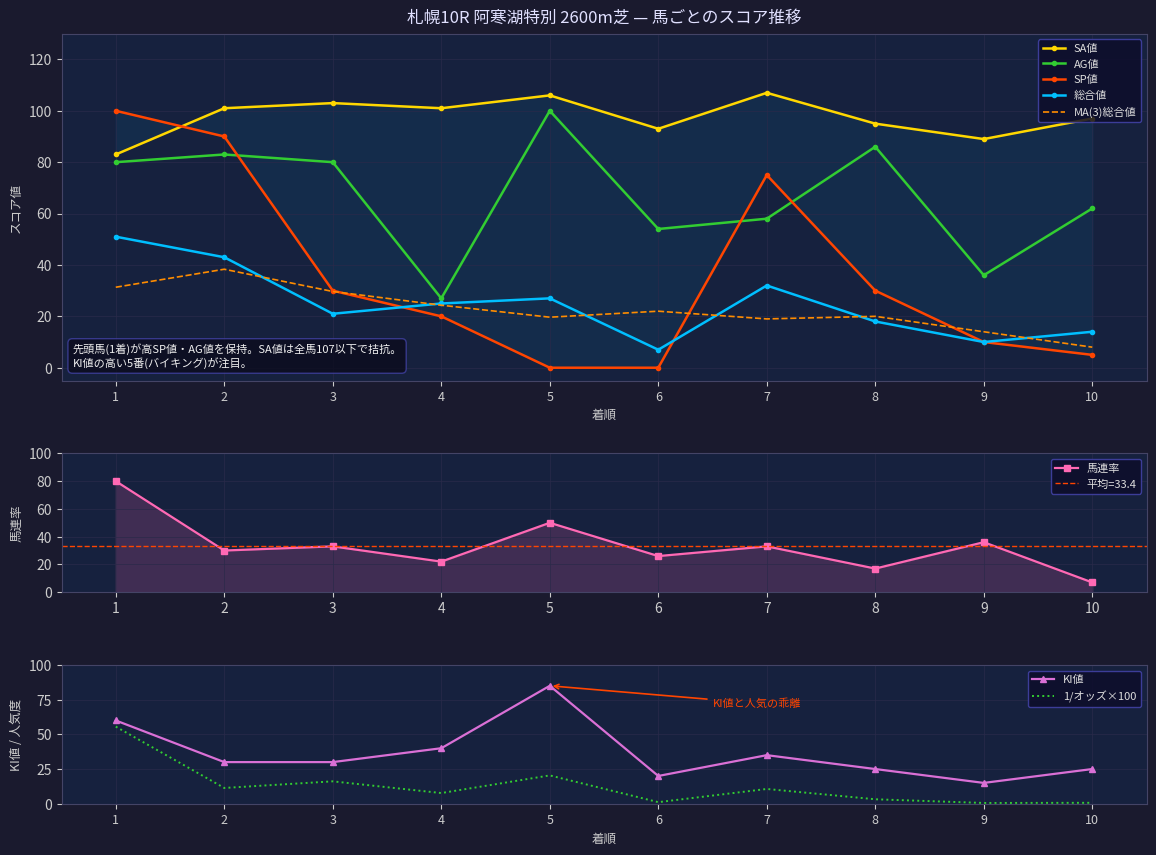

What is the value of the AG値 point at the 5th from the left?

100